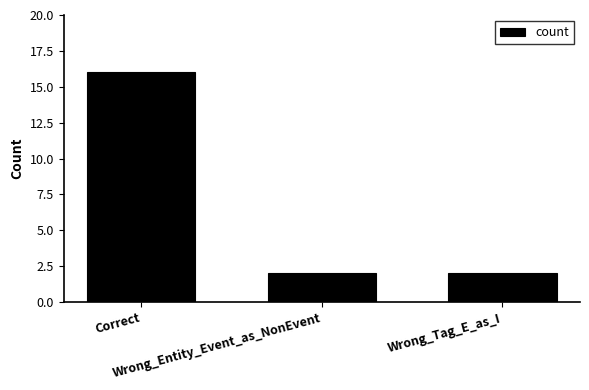

What is the sum of the values at Wrong_Entity_Event_as_NonEvent and Correct?

18